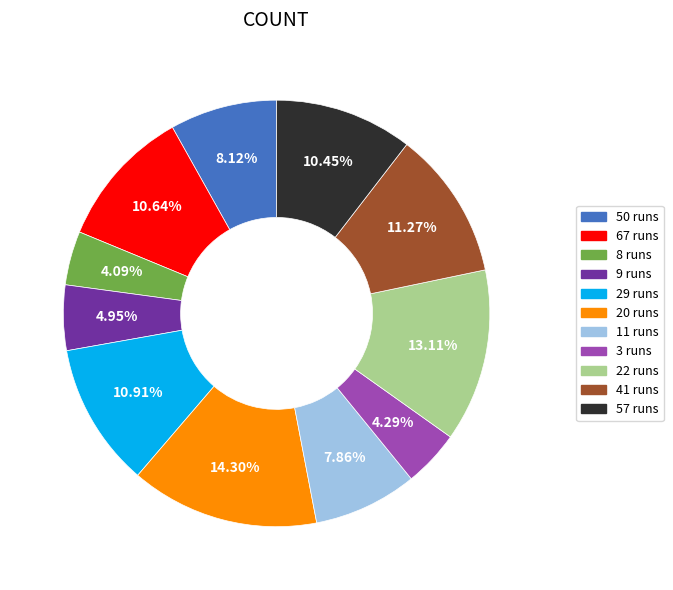

Is it true that 50 runs is 1% of the pie?

False